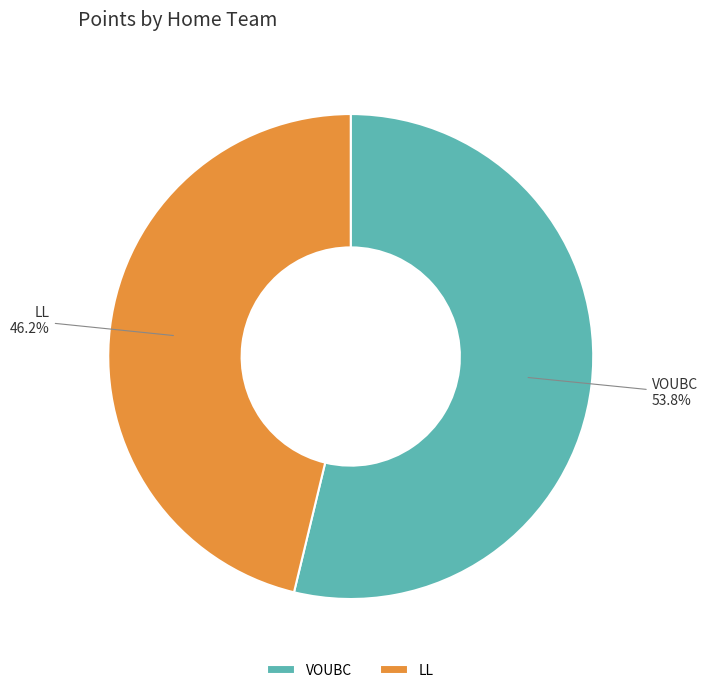

Rank the categories by value from highest to lowest.

VOUBC, LL